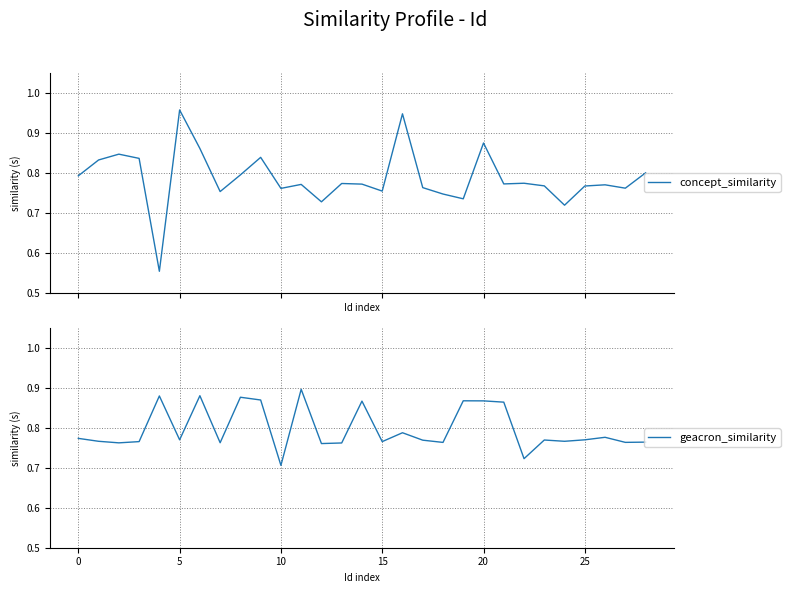

Which category has the highest value in the geacron_similarity series?

11